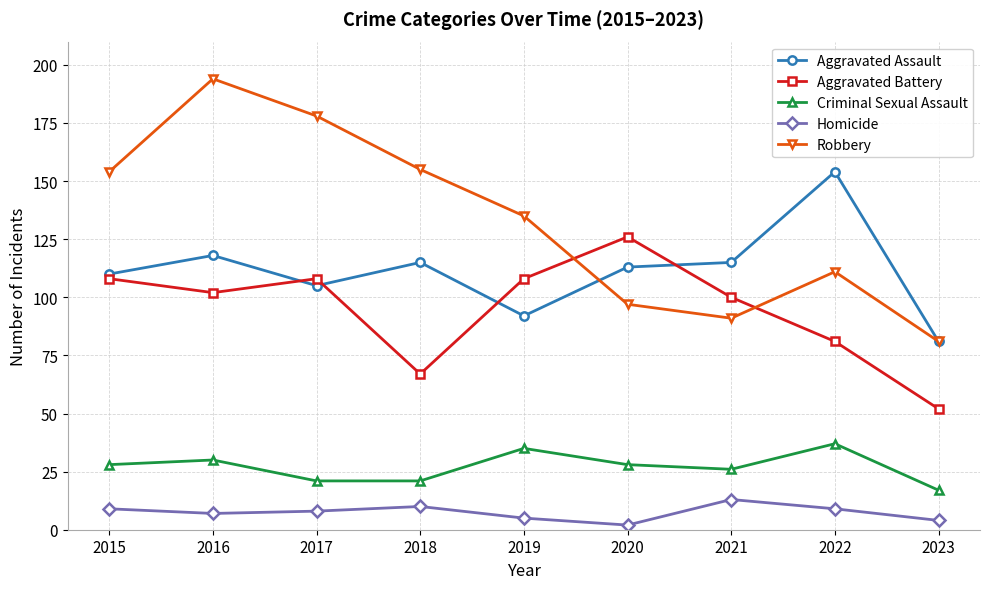

At 2021, list the series in order from smallest to largest.

Homicide, Criminal Sexual Assault, Robbery, Aggravated Battery, Aggravated Assault